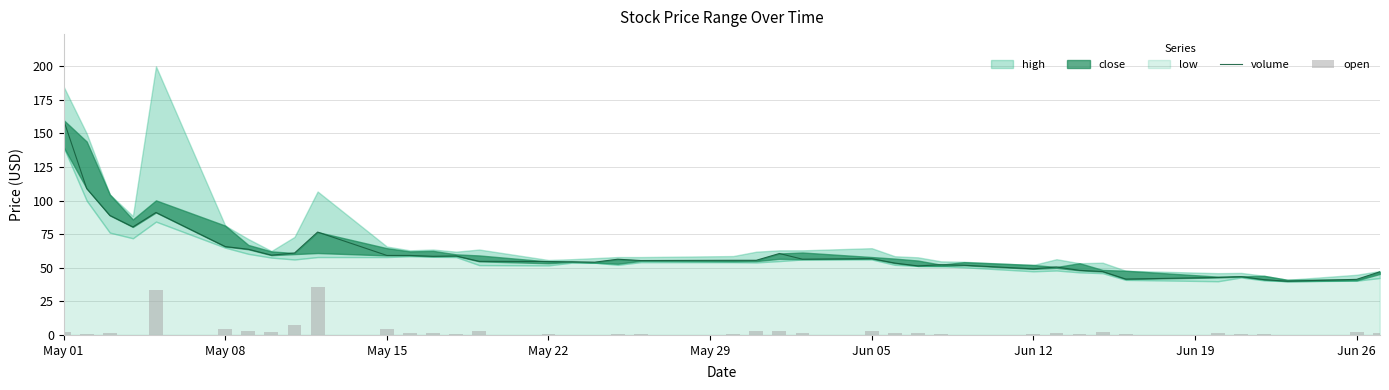

The value of volume at 30 is 78.6. True or false?

False